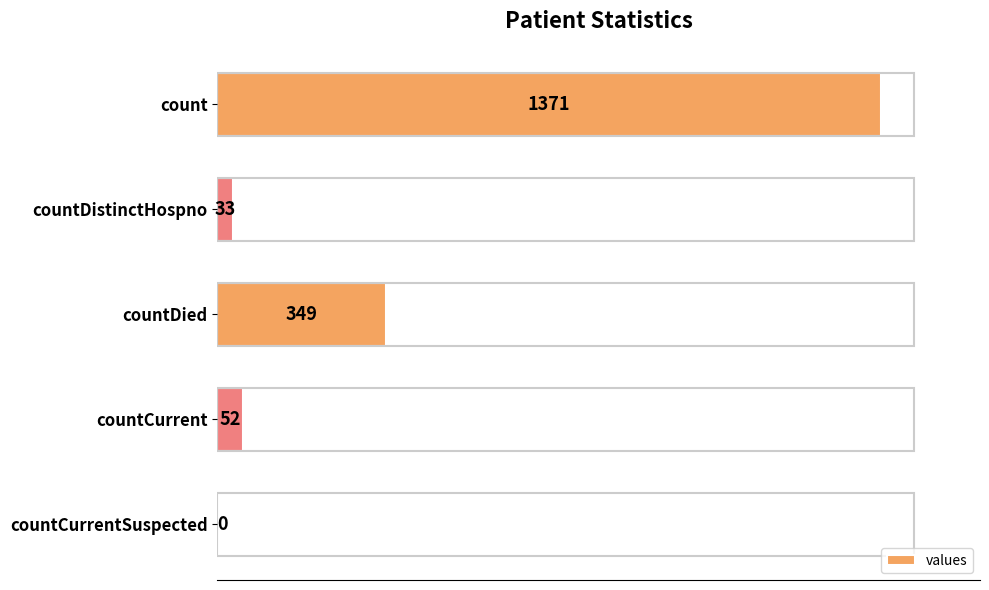

What is the maximum value shown in the chart?

1371